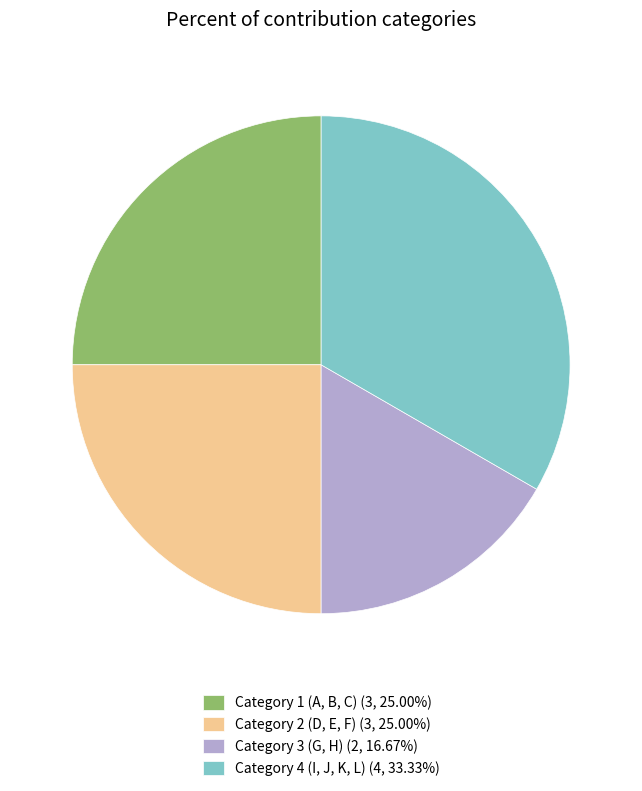

Which category has the smallest portion of the pie?

Category 3